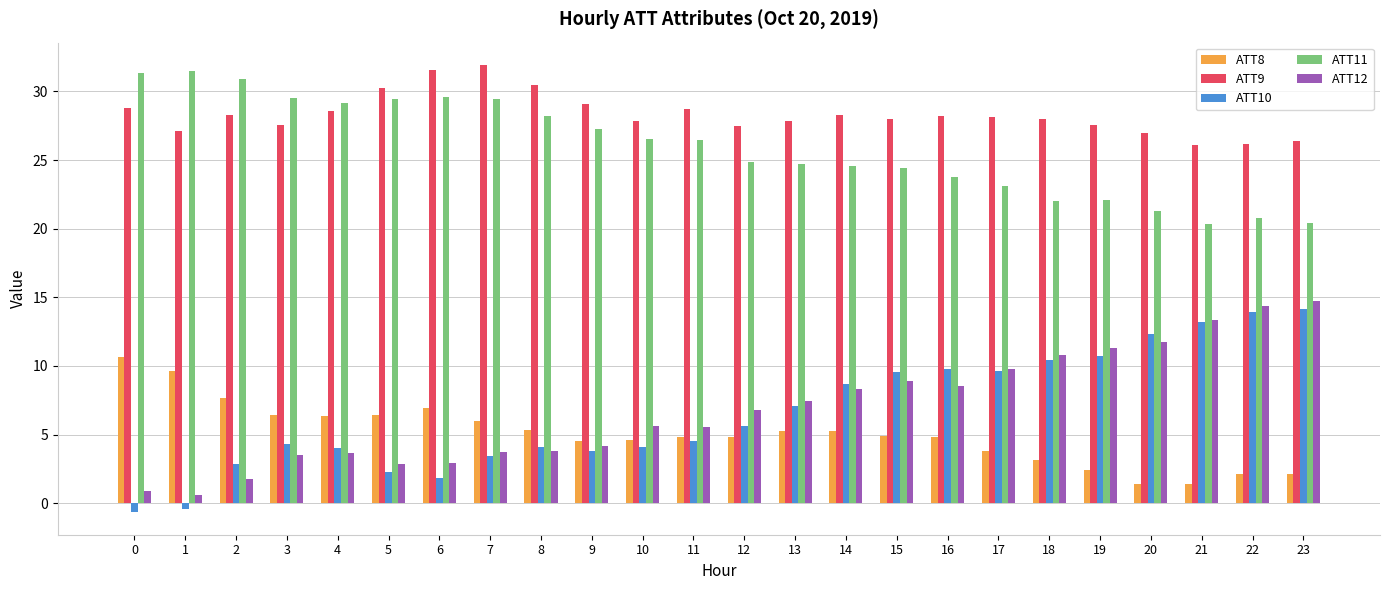

What is the difference between the highest and lowest values at 3?

26.0